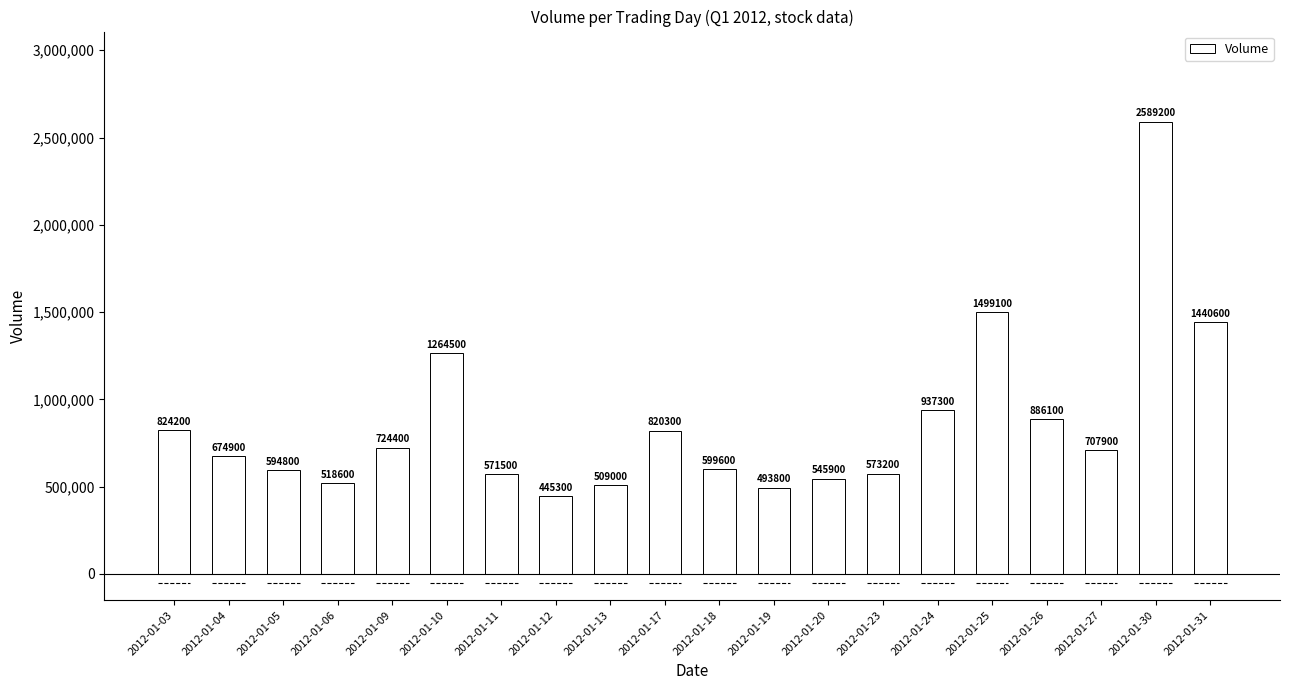

How many bars are there in total?

20